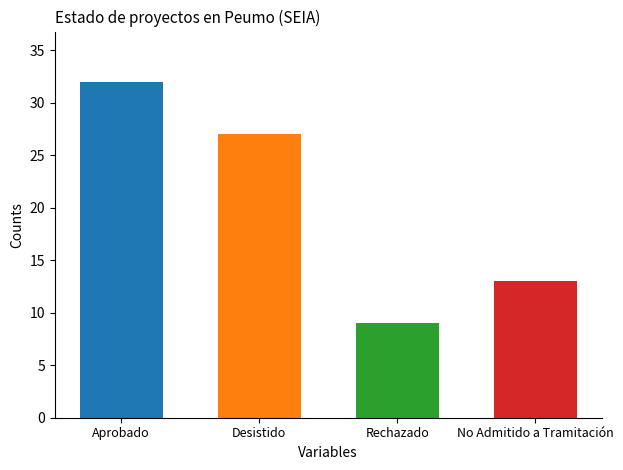

Count the number of categories in the chart.

4